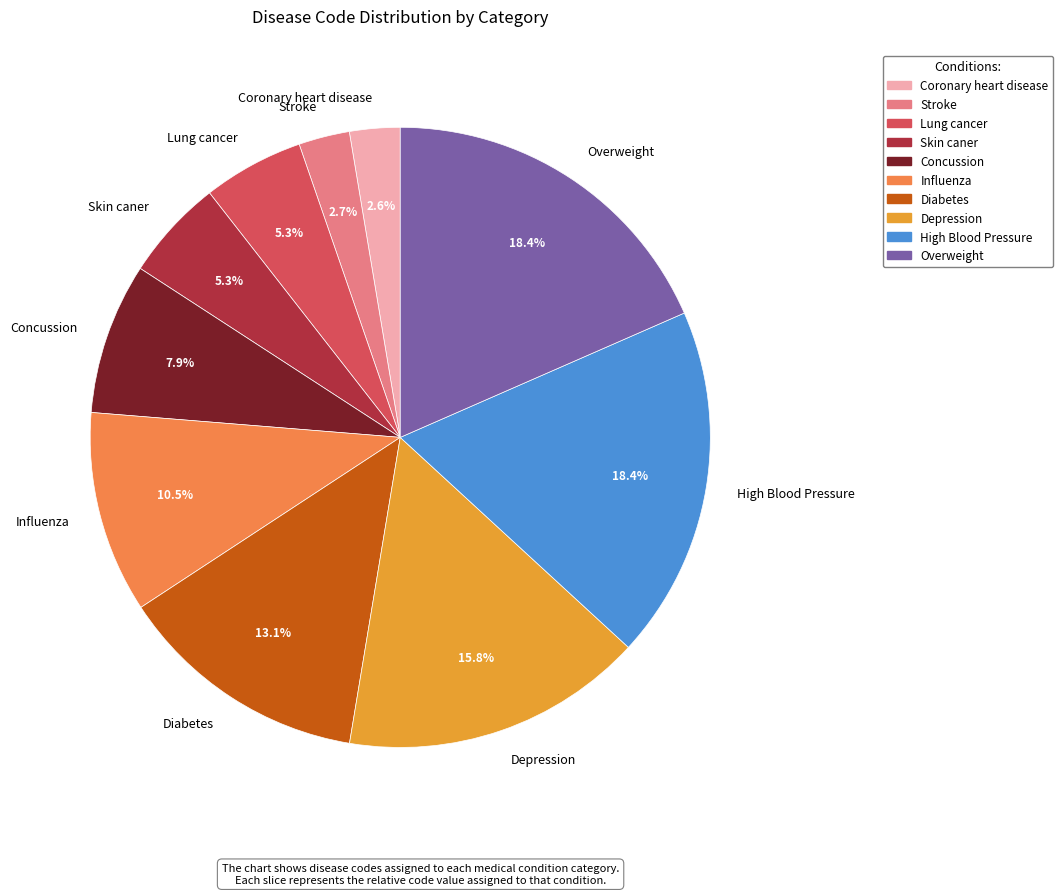

Approximately how many times larger is the value at Concussion compared to Diabetes?

0.6